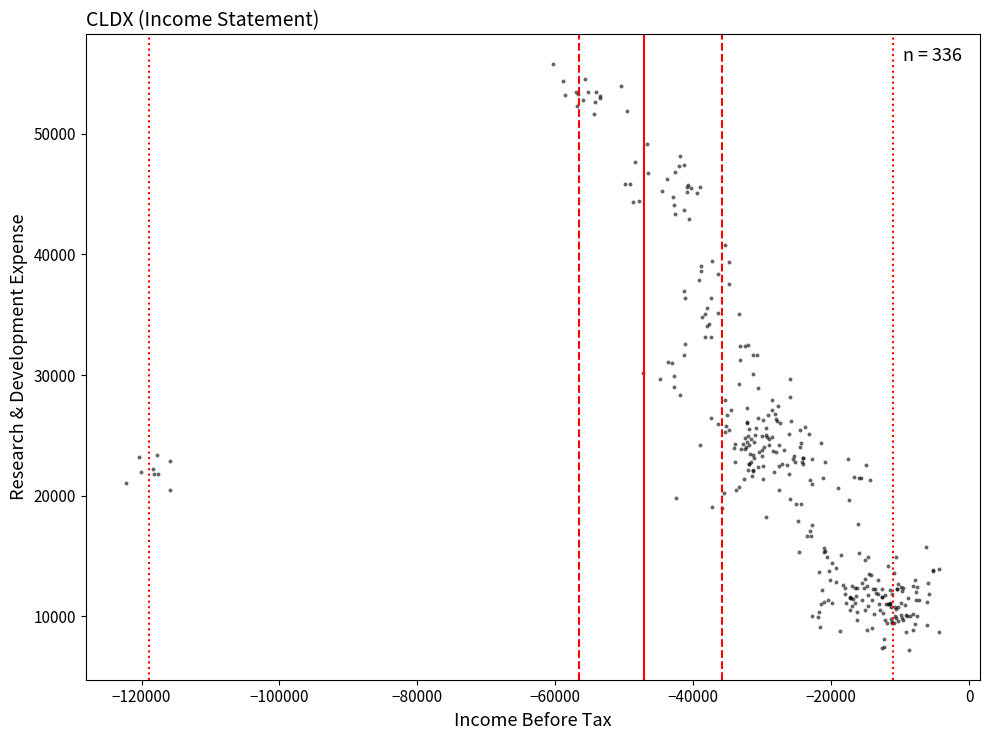

How many points are shown in the scatter plot?

336